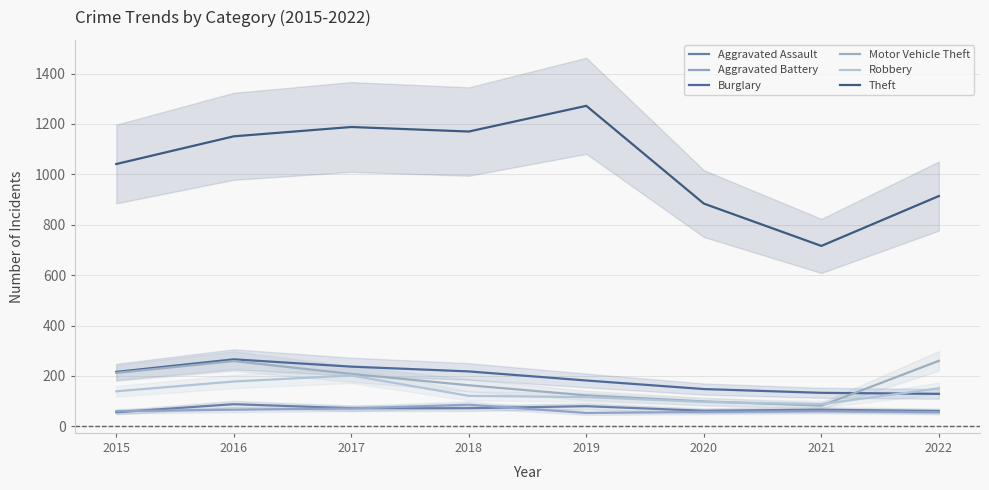

The Aggravated Assault series shows 62 at 2020. True or false?

True